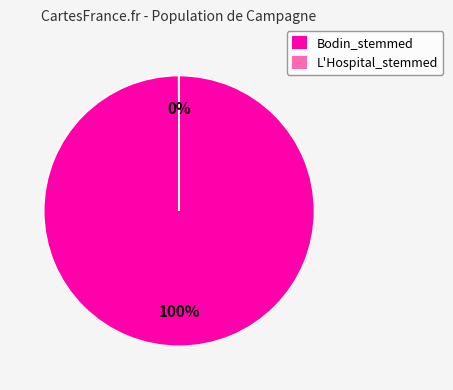

To the nearest percent, what percentage of the pie is Bodin_stemmed?

100%